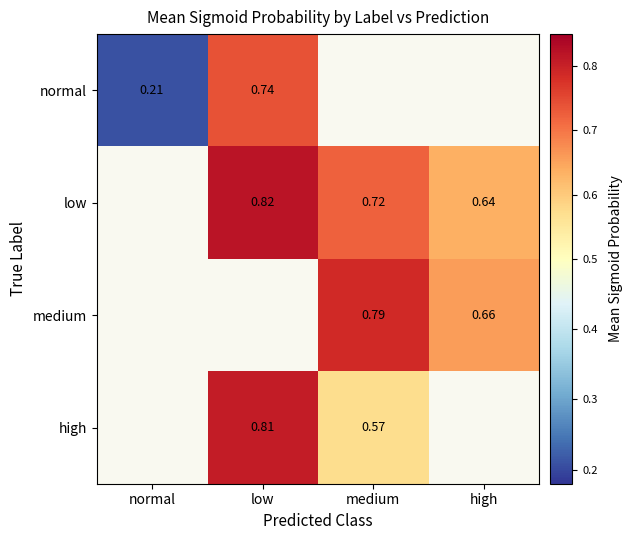

At how many categories does at least one series exceed 0?

4